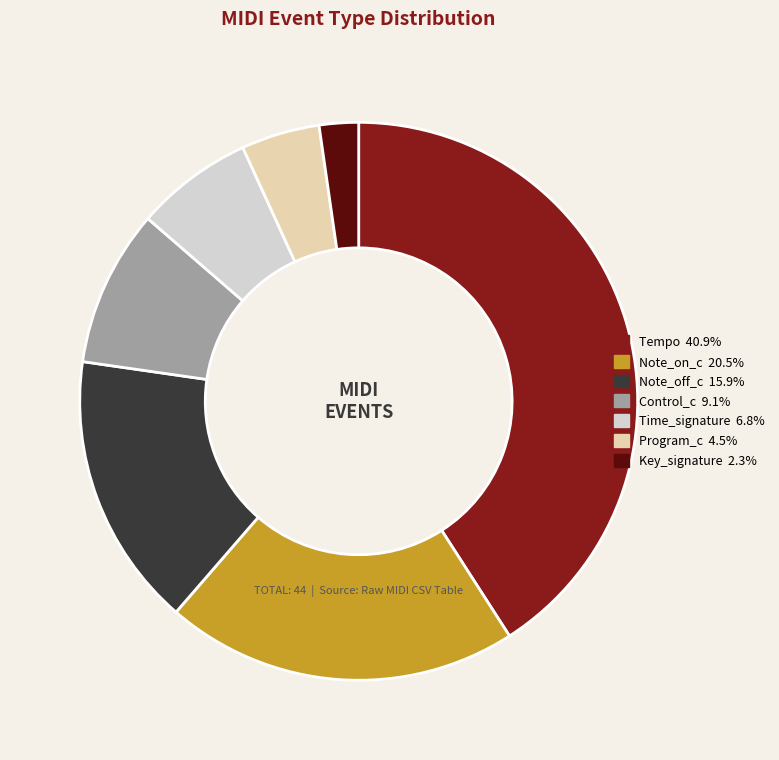

What is the largest slice in the pie chart?

Tempo